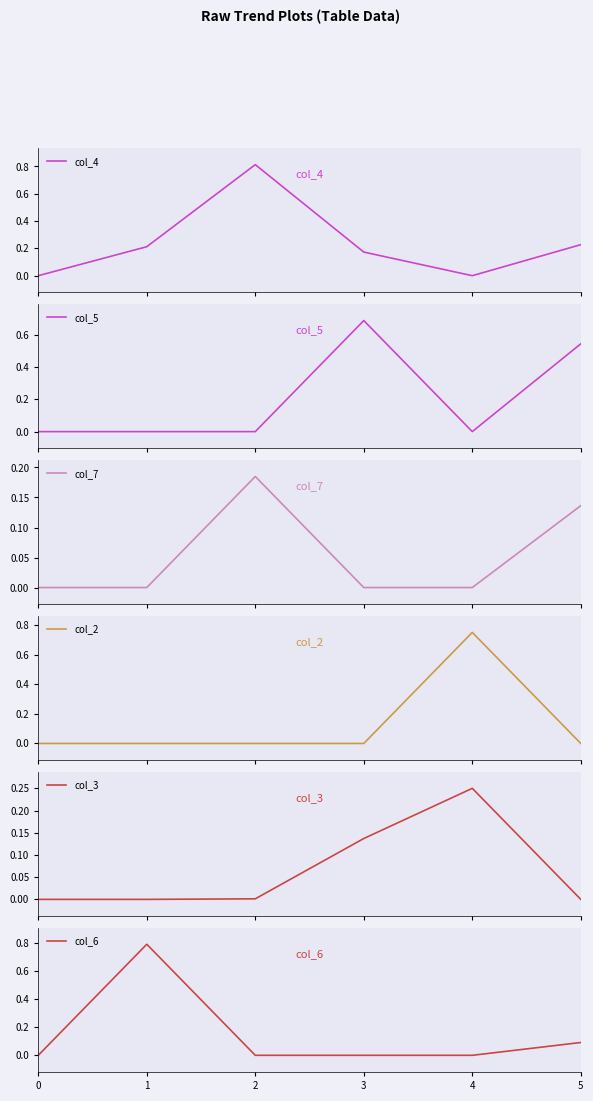

Reading left to right, transcribe all the data shown in this chart.

col_4: 0.0	0.2	0.8	0.2	0.0	0.2
col_5: 0.0	0.0	0.0	0.7	0.0	0.5
col_7: 0.0	0.0	0.2	0.0	0.0	0.1
col_2: 0.0	0.0	0.0	0.0	0.8	0.0
col_3: 0.0	0.0	0.0	0.1	0.2	0.0
col_6: 0.0	0.8	0.0	0.0	0.0	0.1